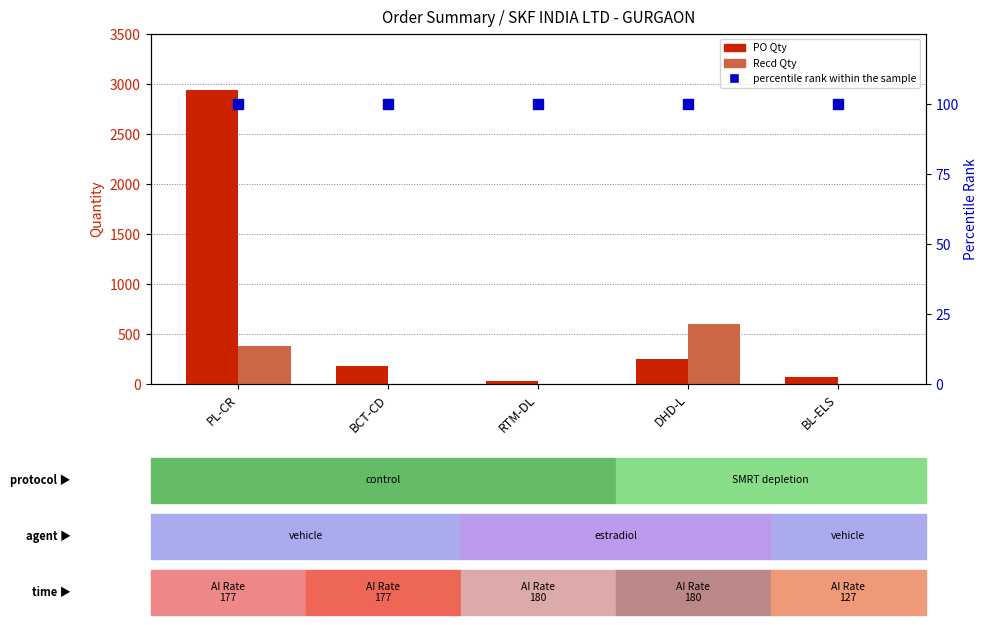

At which category is the sum across all series the highest?

PL-CR